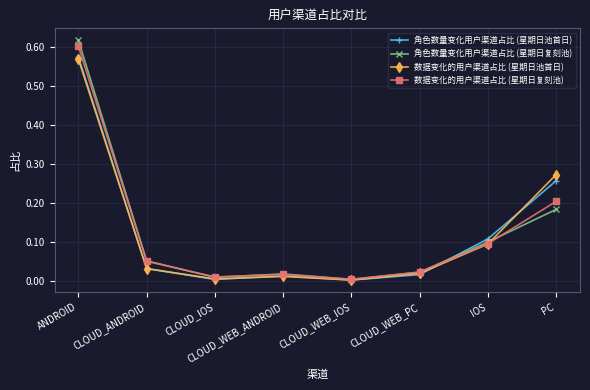

Count the number of data series in this chart.

4